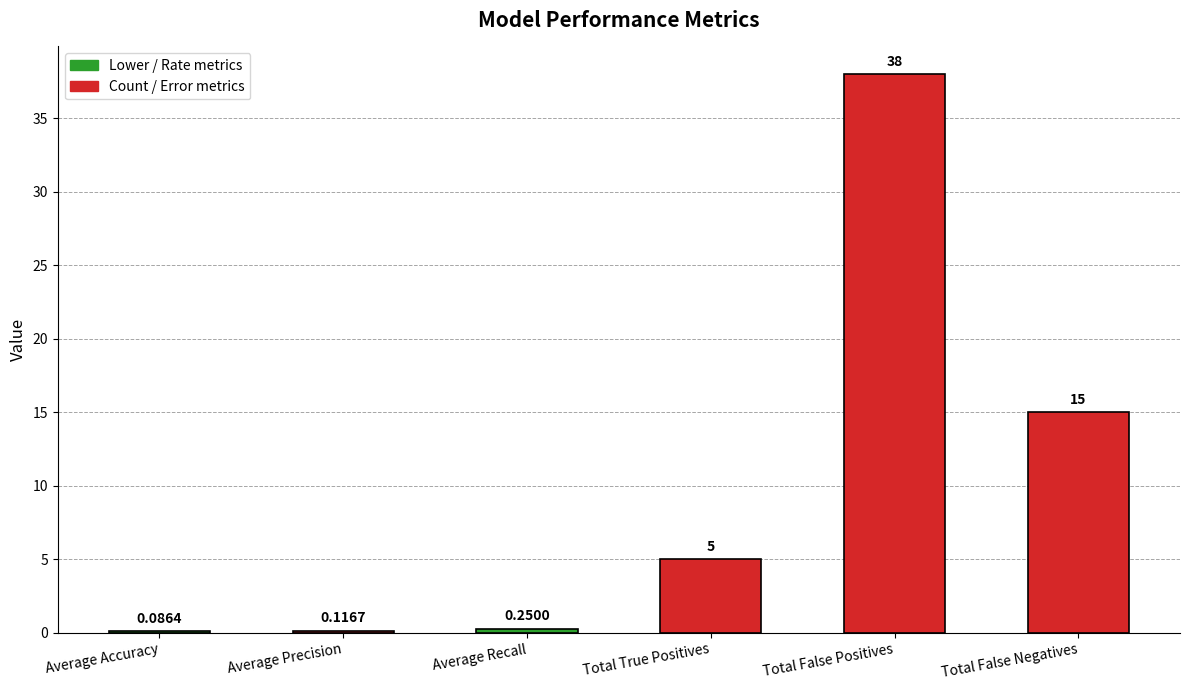

What is the greatest value displayed?

38.0